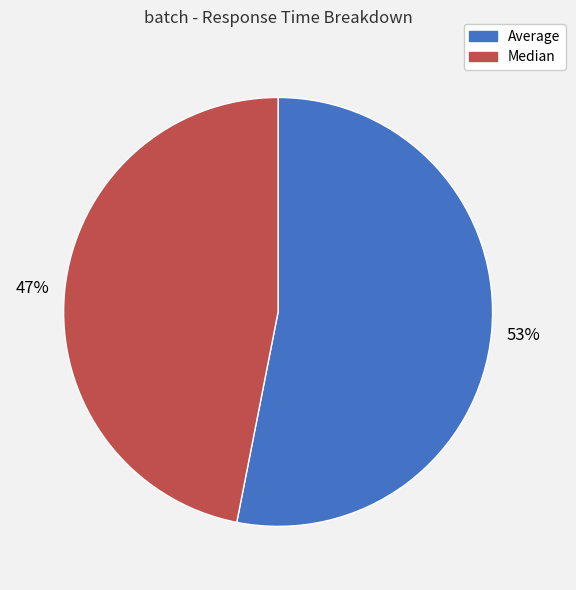

Rank the categories by value from lowest to highest.

Median, Average